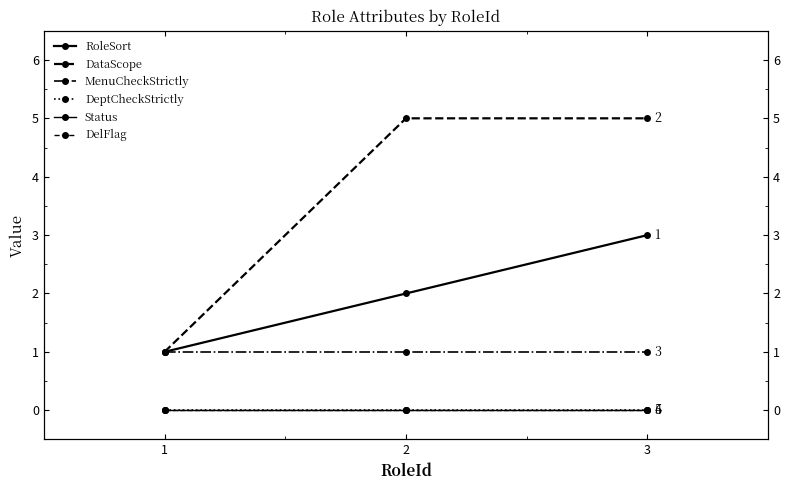

Which series changed the most between 1 and 2?

DataScope